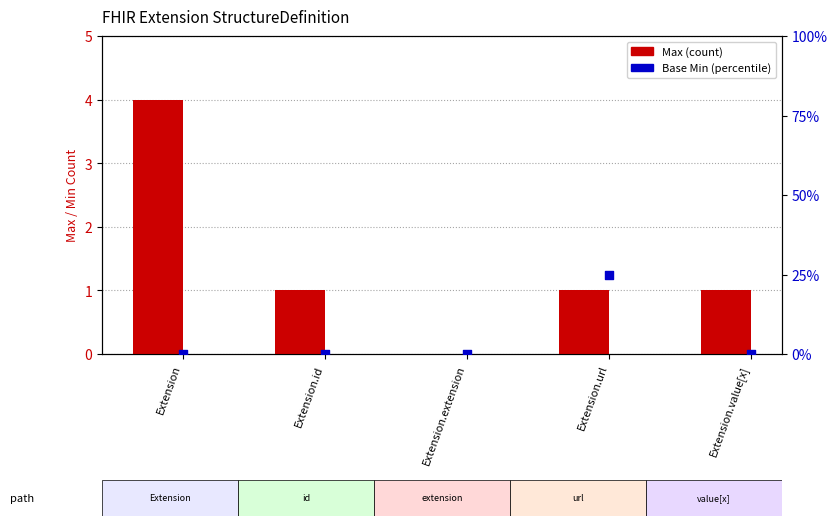

Which series reaches the maximum Y coordinate?

Base Min